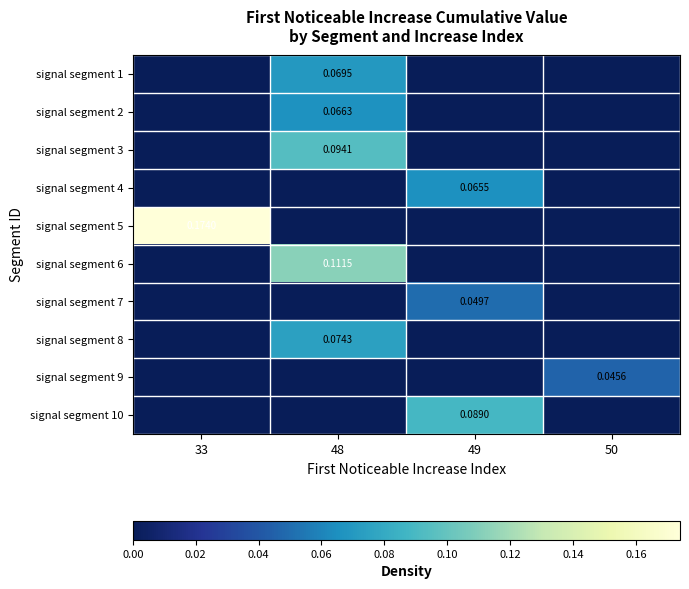

Between 33 and 48, which series saw the biggest shift?

signal segment 5